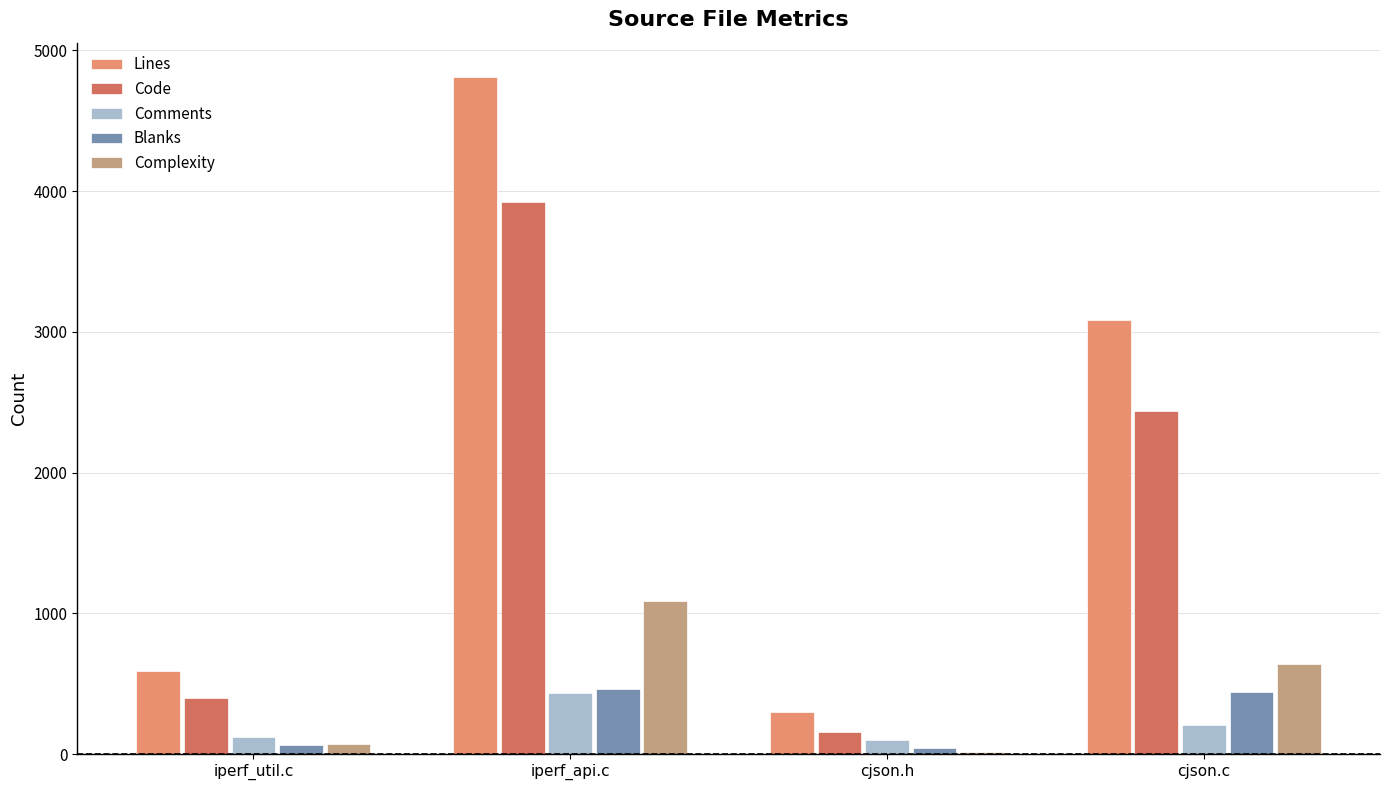

Does the chart contain stacked bars?

No